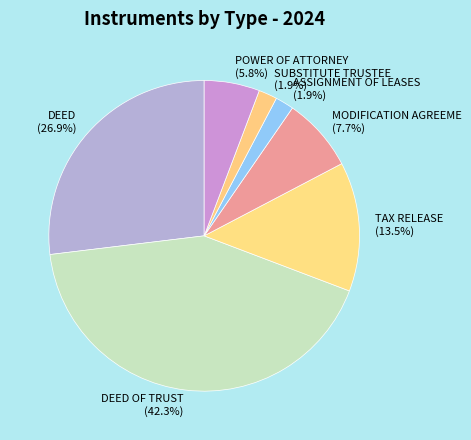

Which has a higher value, MODIFICATION AGREEME or POWER OF ATTORNEY?

MODIFICATION AGREEME